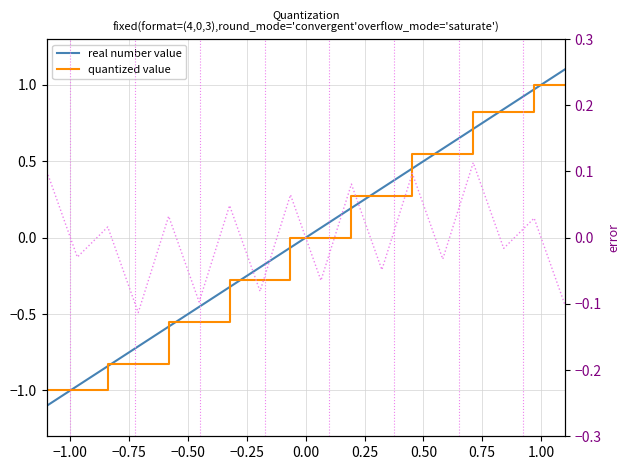

How many distinct data groups are displayed?

3